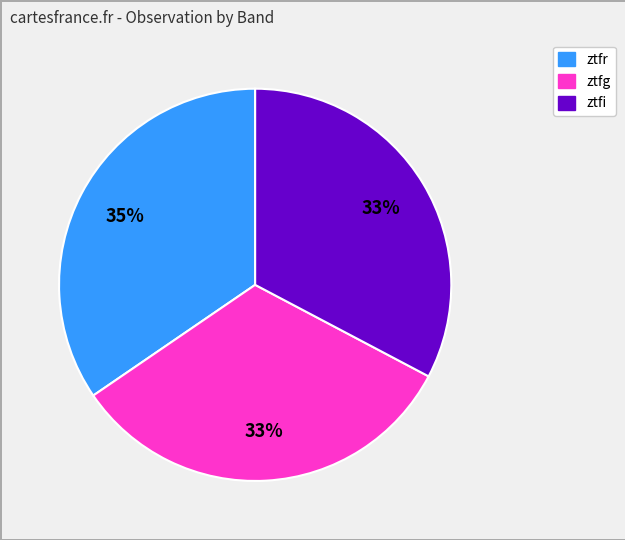

Is ztfg the majority of the pie?

No